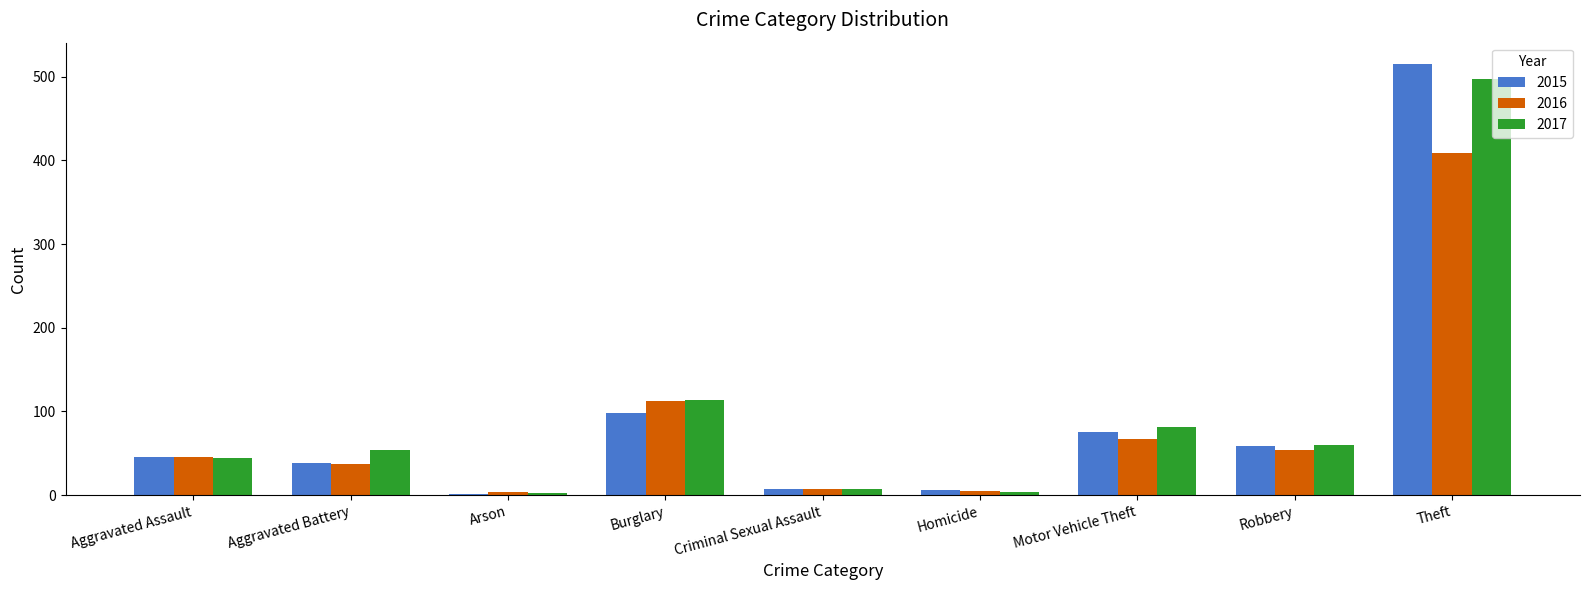

Which series changed the most between Aggravated Battery and Motor Vehicle Theft?

2015